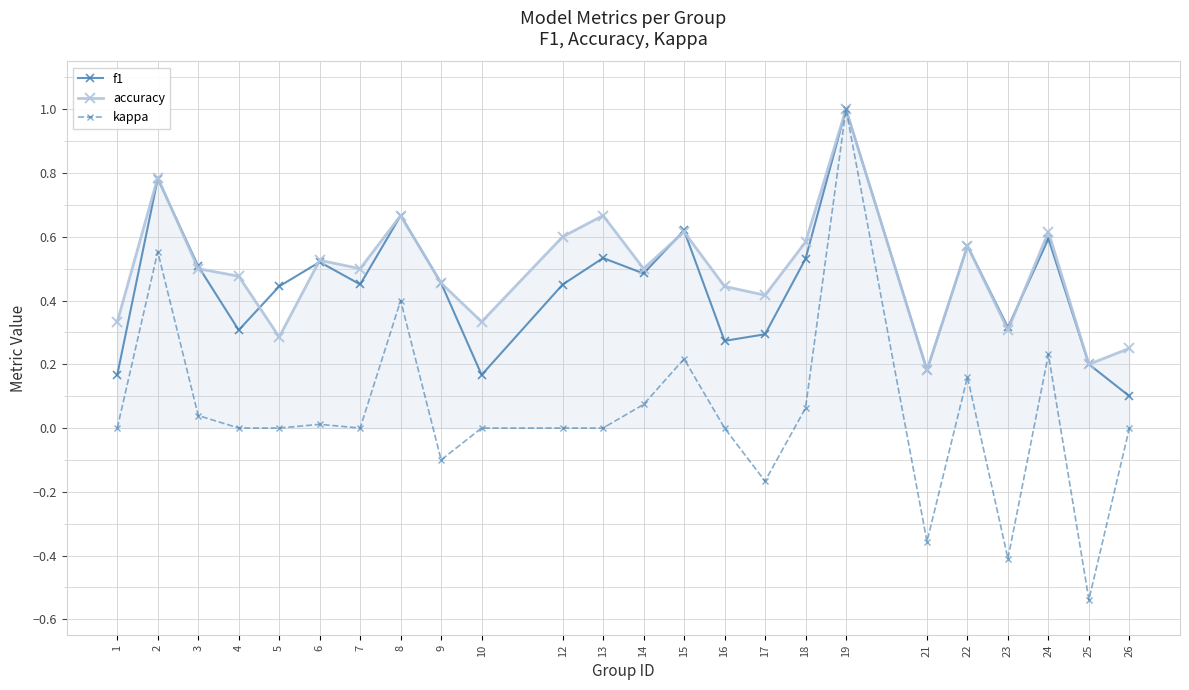

At which category is the sum across all series the highest?

19